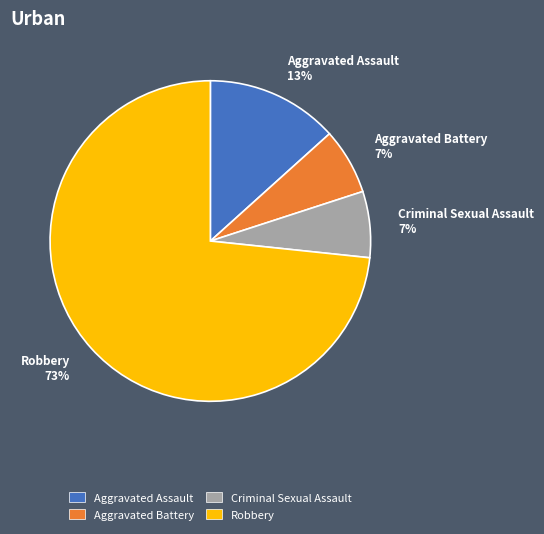

The Robbery 73% slice represents 73% of the pie. True or false?

True